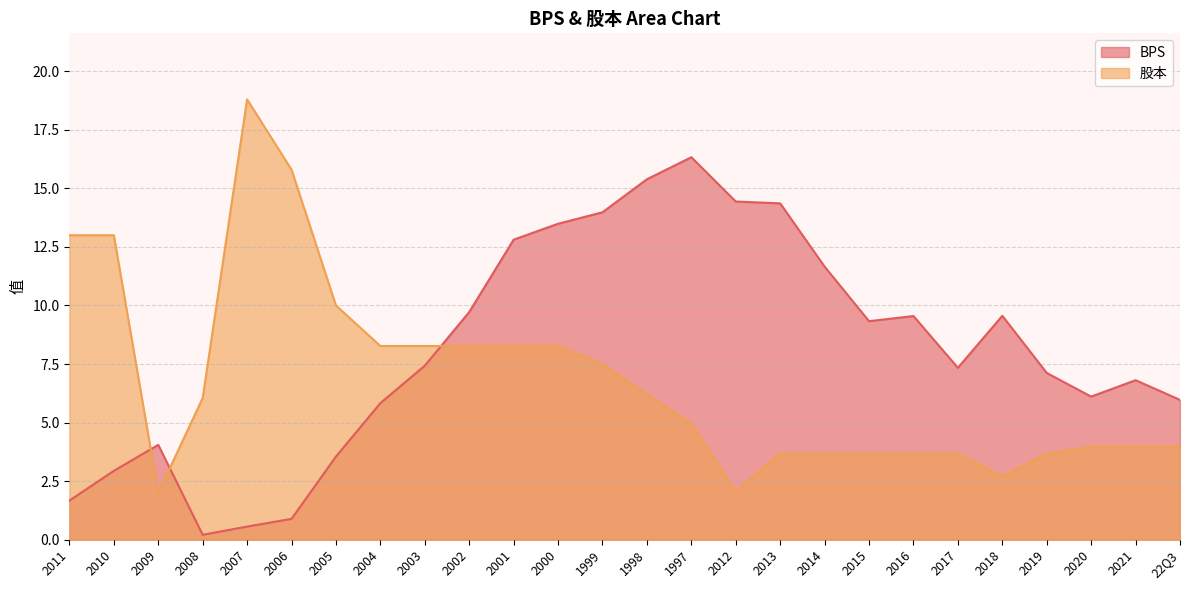

What are all the series names shown in the legend?

BPS, 股本